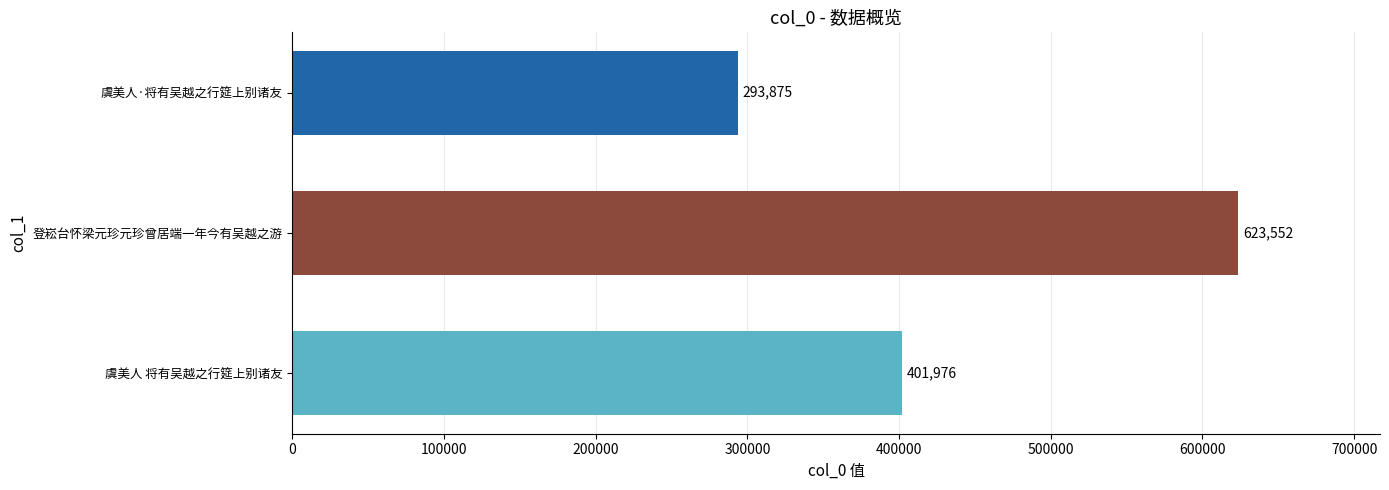

Which has a higher value, 虞美人 将有吴越之行筵上别诸友 or 登崧台怀梁元珍元珍曾居端一年今有吴越之游?

登崧台怀梁元珍元珍曾居端一年今有吴越之游